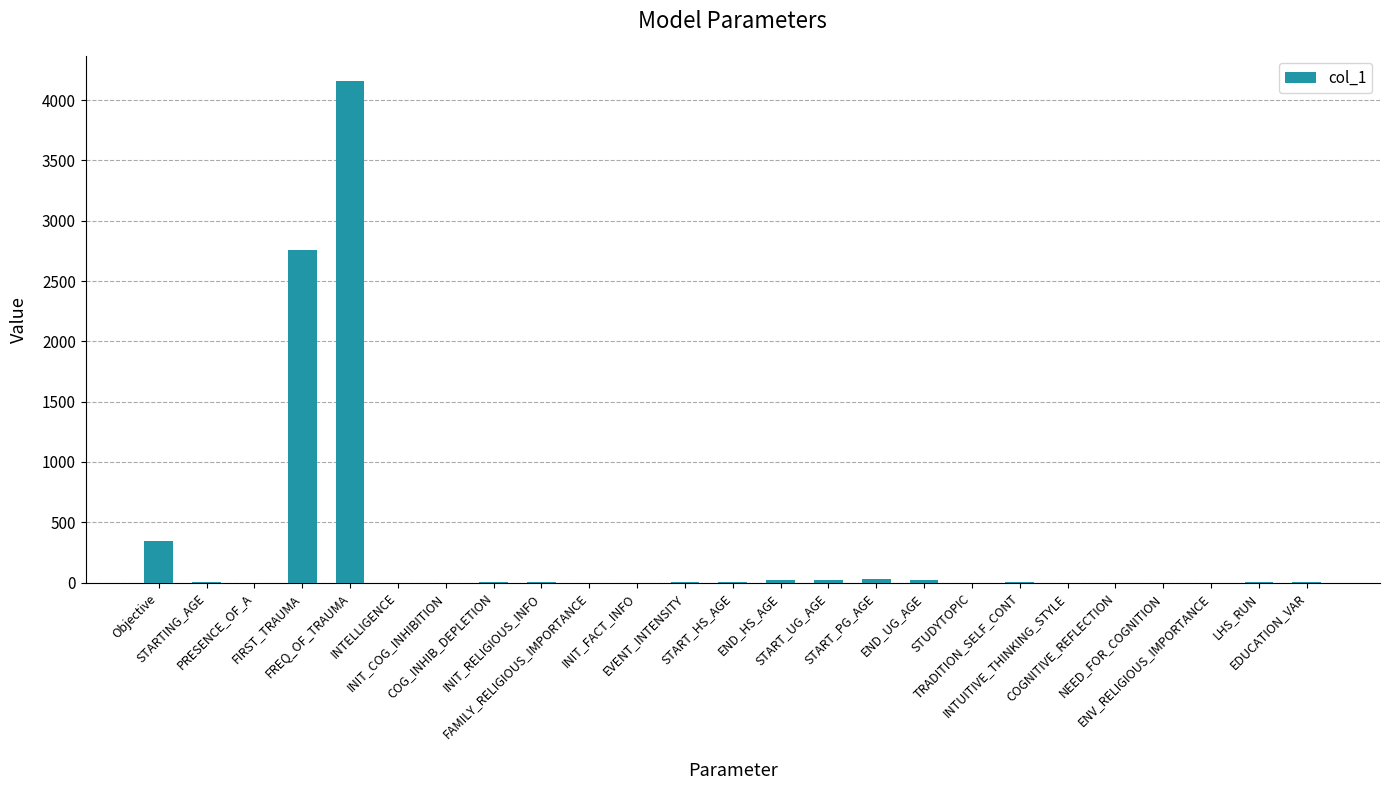

What is the sum of all values?

7372.5